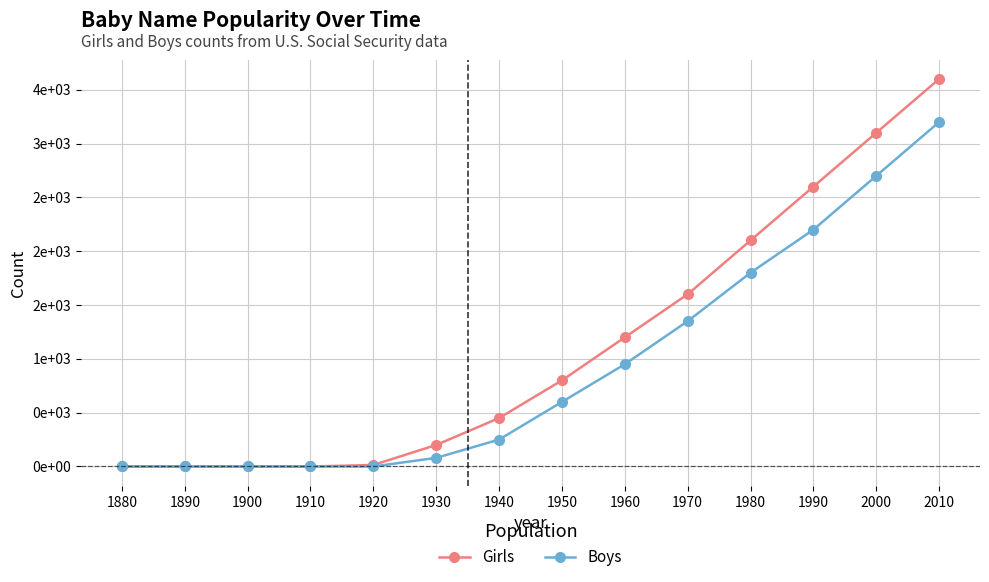

List the series in order of their overall mean, lowest first.

Boys, Girls